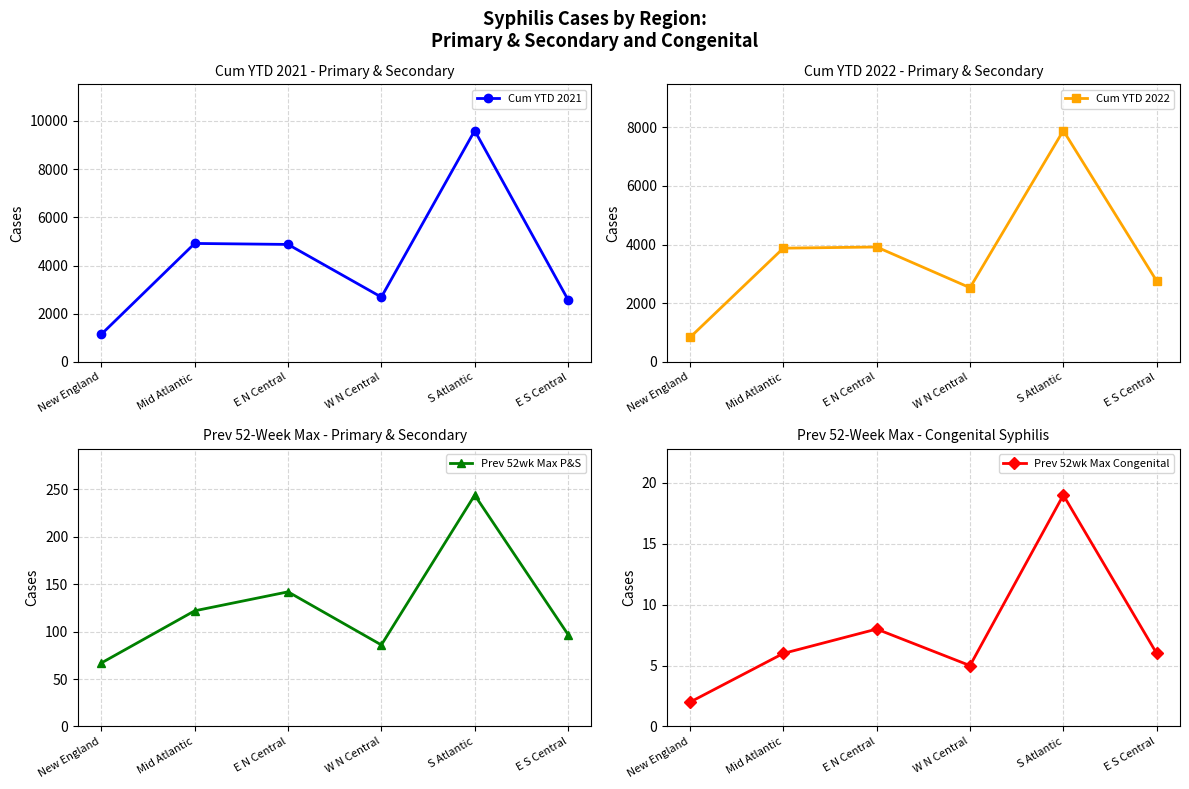

What is the difference between the Prev 52wk Max Congenital values at E S Central and W N Central?

1